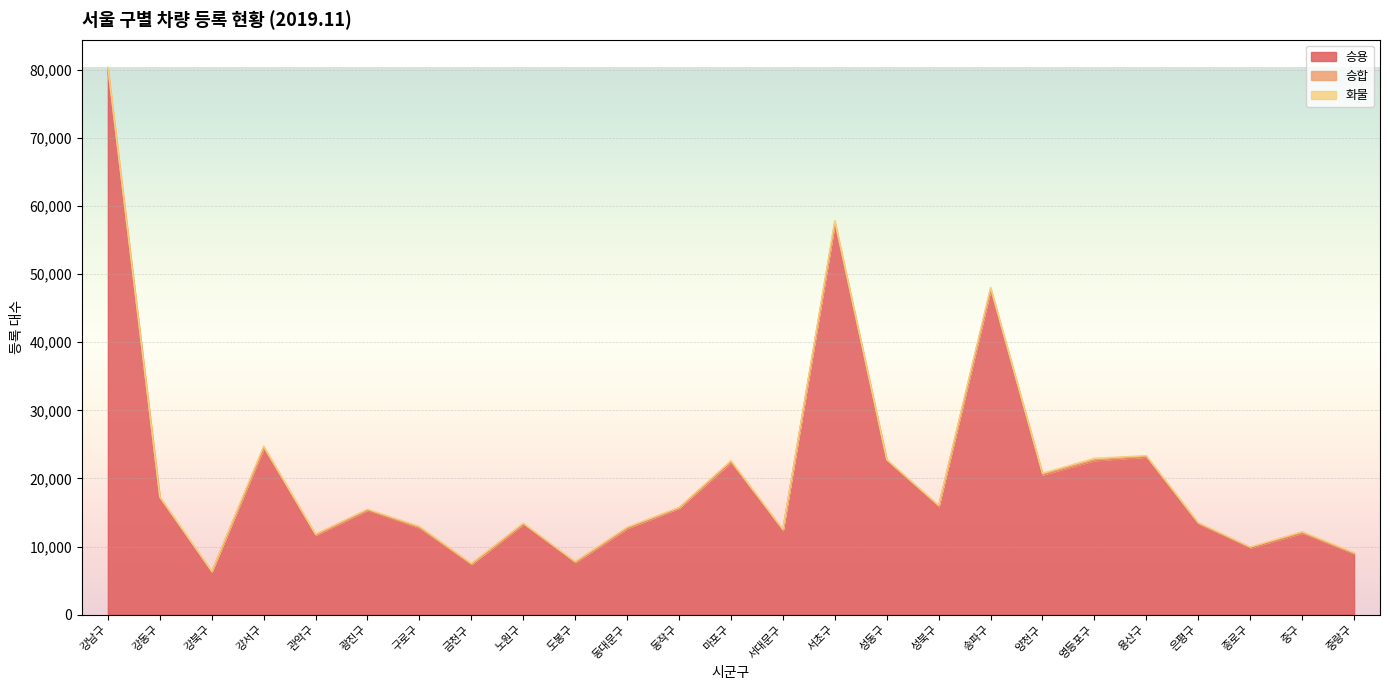

Which series ends up on top after the final intersection of 승합 and 화물?

화물